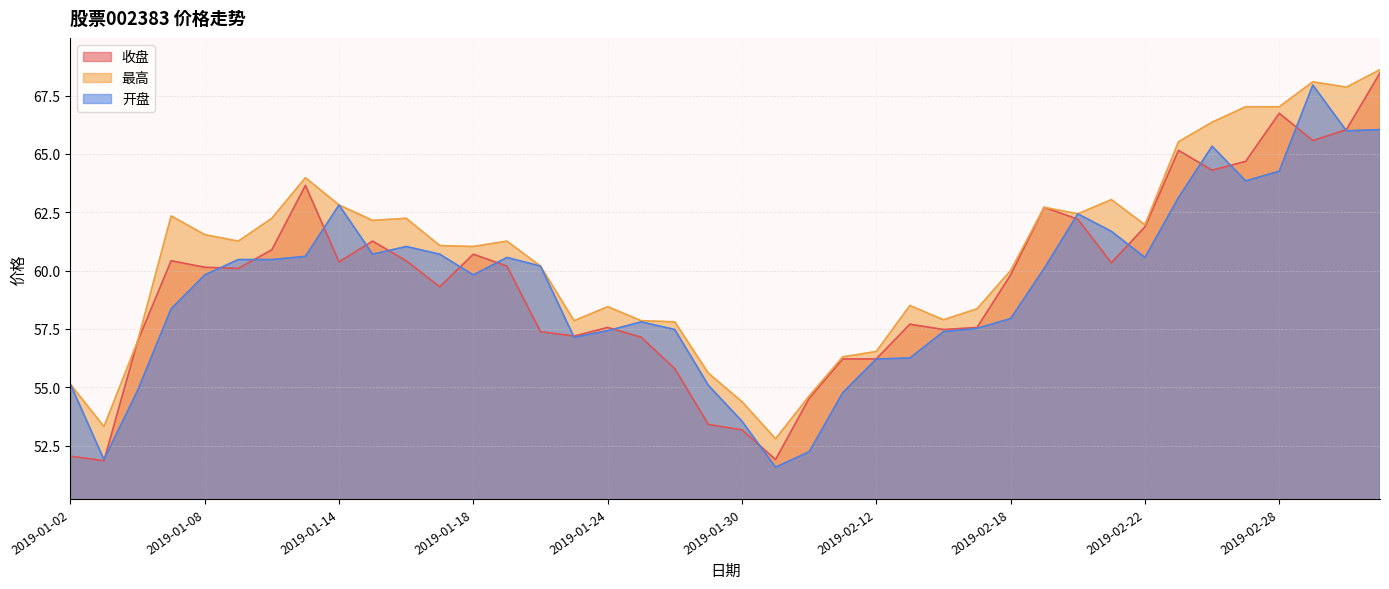

Rank the series at 2019-02-27 from highest to lowest value.

最高, 收盘, 开盘